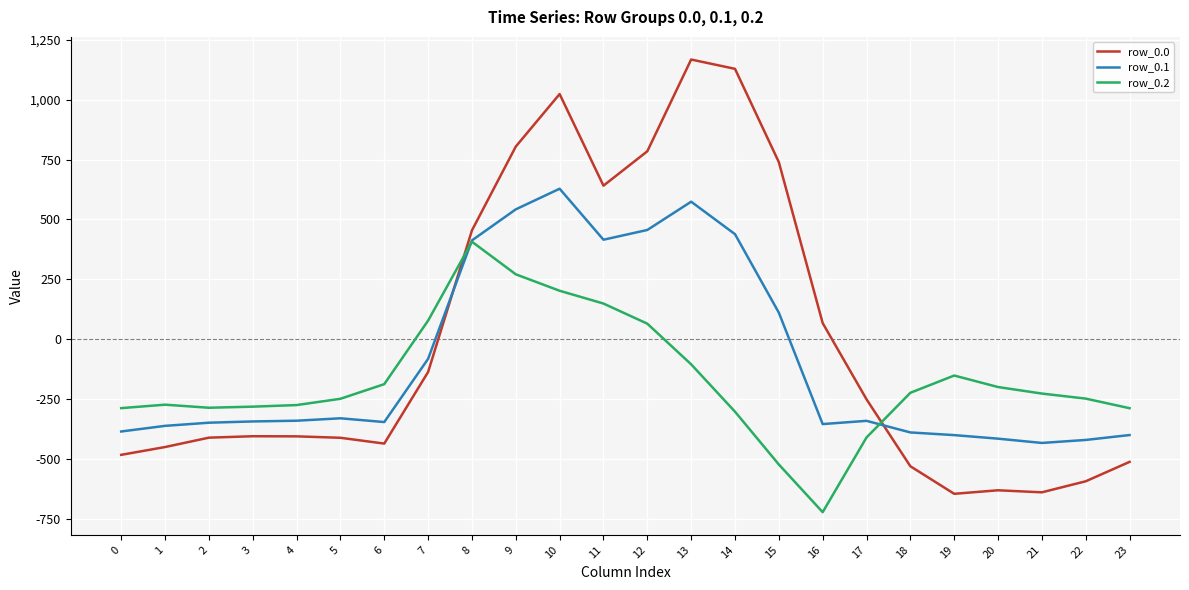

Is the value of row_0.0 at 7 greater than the value of row_0.1 at 11?

No